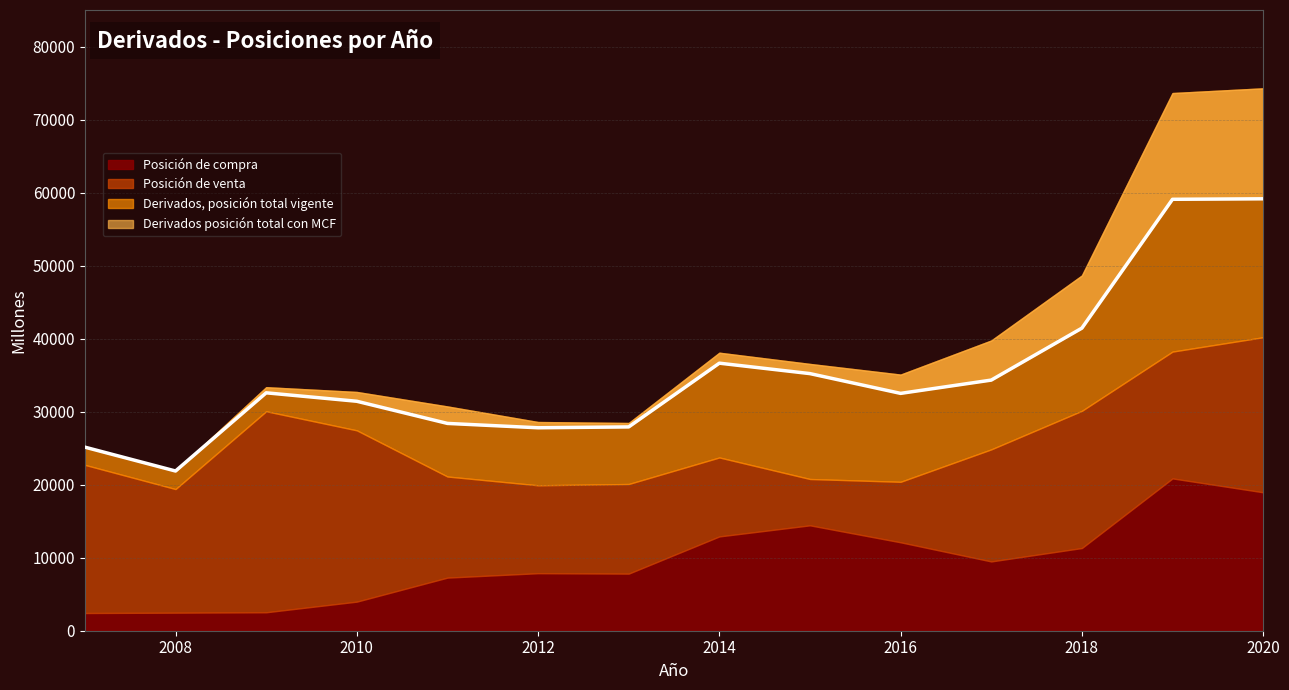

Reading left to right, transcribe all the data shown in this chart.

Posición de compra: 2007=2425	2008=2472	2009=2526	2010=3982	2011=7271	2012=7877	2013=7818	2014=12912	2015=14431	2016=12107	2017=9487	2018=11323	2019=20856	2020=18957
Posición de venta: 2007=22712	2008=19398	2009=30052	2010=27441	2011=21117	2012=19915	2013=20092	2014=23726	2015=20777	2016=20394	2017=24833	2018=30110	2019=38222	2020=40189
Derivados, posición total vigente: 2007=25137	2008=21871	2009=33349	2010=32695	2011=30711	2012=28579	2013=28445	2014=38069	2015=36532	2016=35073	2017=39742	2018=48648	2019=73627	2020=74275
Derivados posición total con MCF: 2007=25137	2008=21871	2009=32578	2010=31422	2011=28388	2012=27791	2013=27910	2014=36638	2015=35209	2016=32501	2017=34321	2018=41434	2019=59079	2020=59146